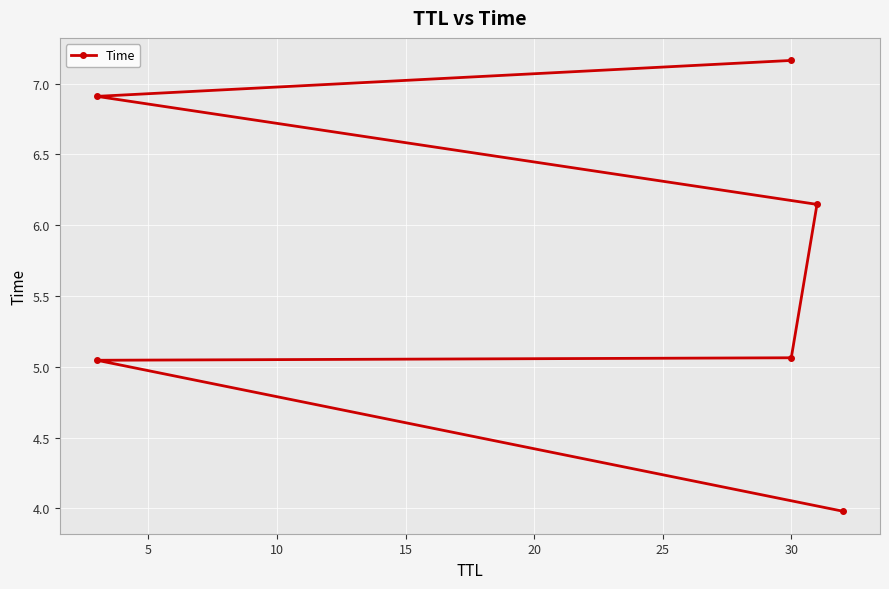

What is the change in value from 10 to 25?

+2.1